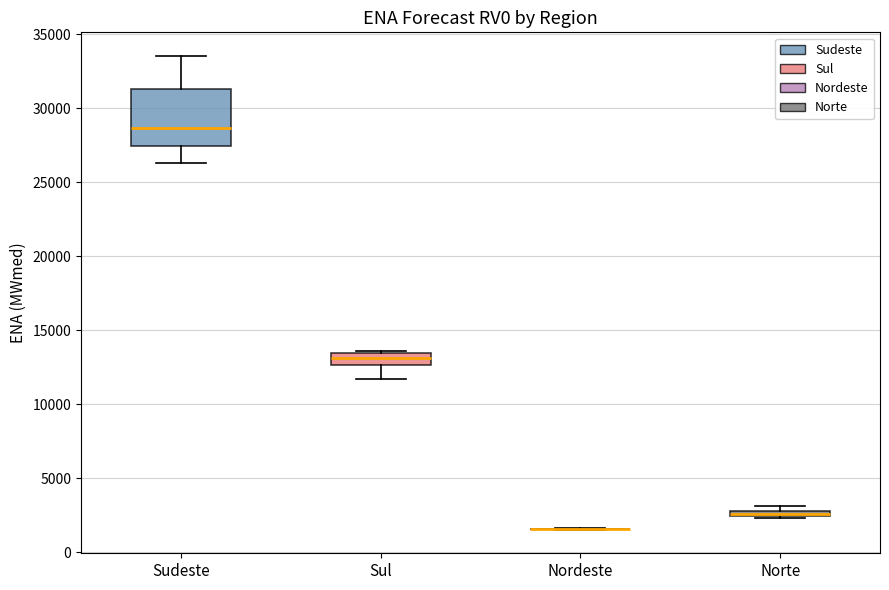

Which box is the tallest, from its lower edge to its upper edge?

Sudeste